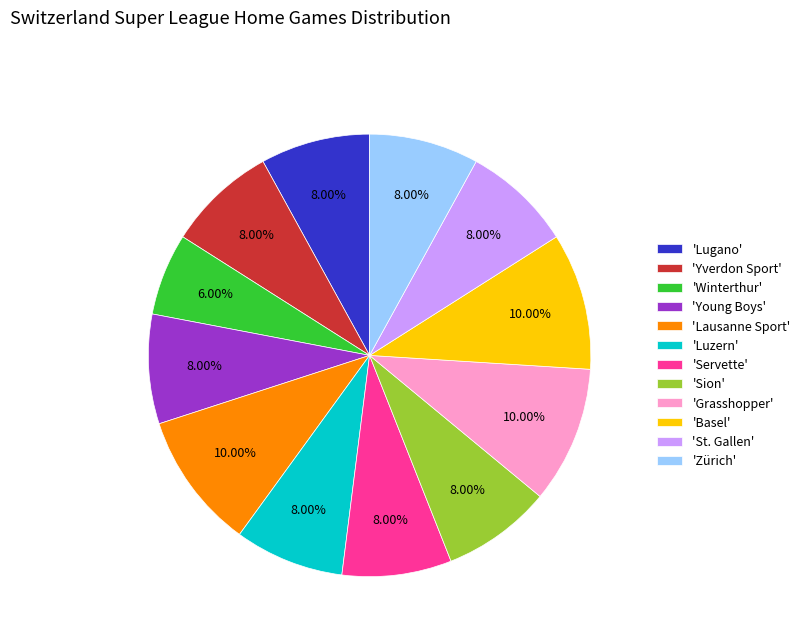

Does 'Servette' represent more than half of the total?

No